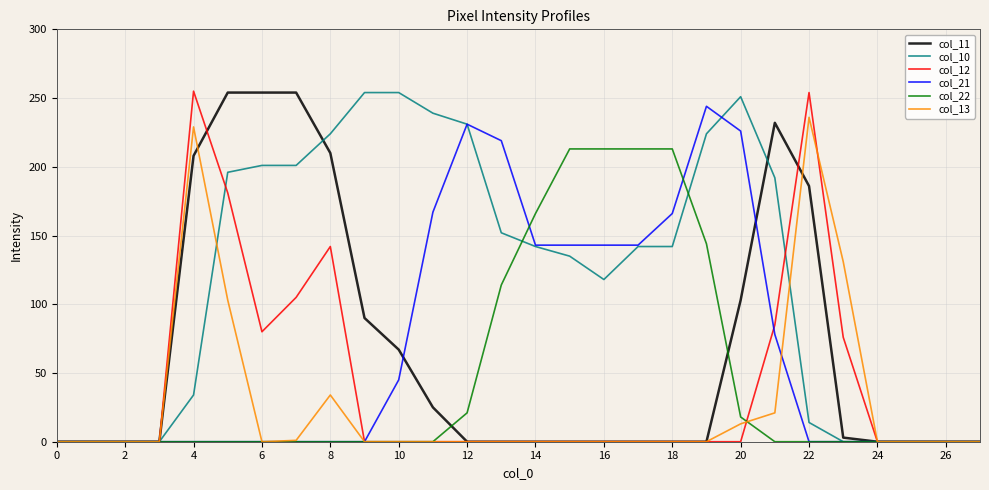

Which series has the largest total across all categories?

col_10